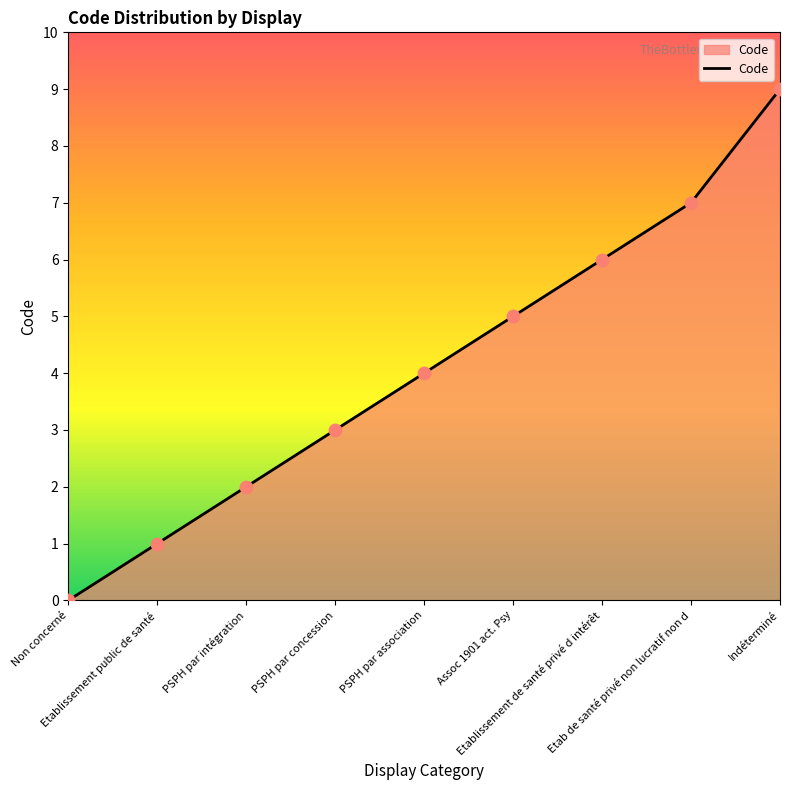

Approximately how many times larger is the value at Etab de santé privé non lucratif non d compared to PSPH par intégration?

3.5